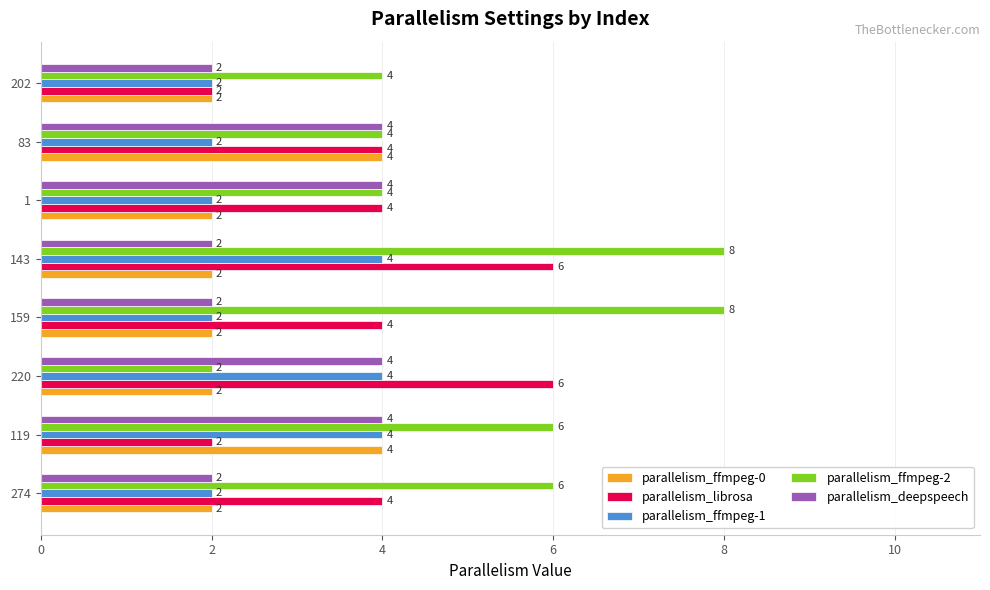

Is it true that parallelism_librosa equals 1 at 220?

False